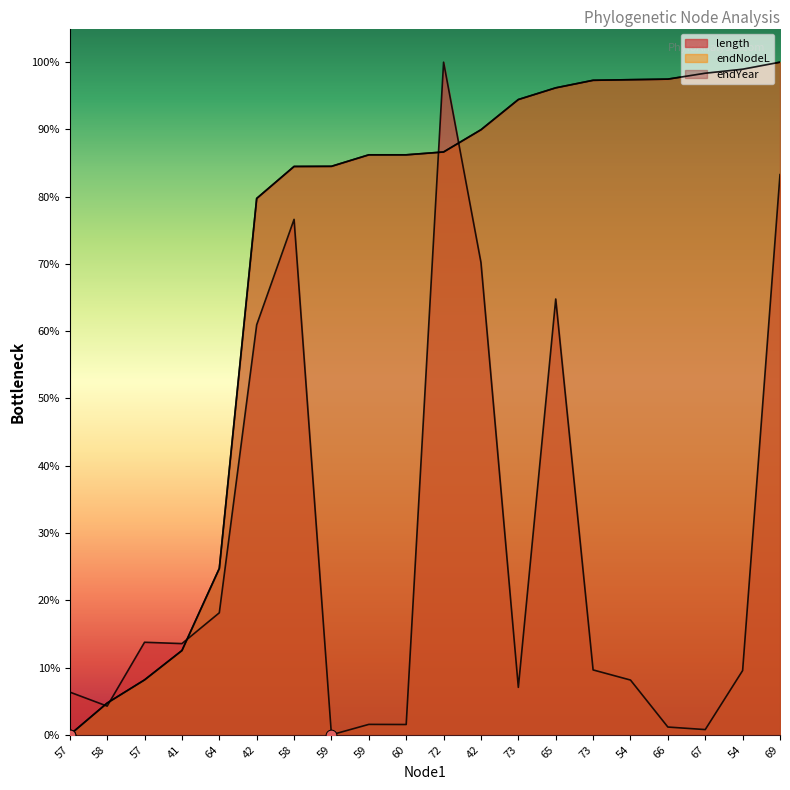

Is the value of length at 67 greater than the value of endNodeL at 58?

No